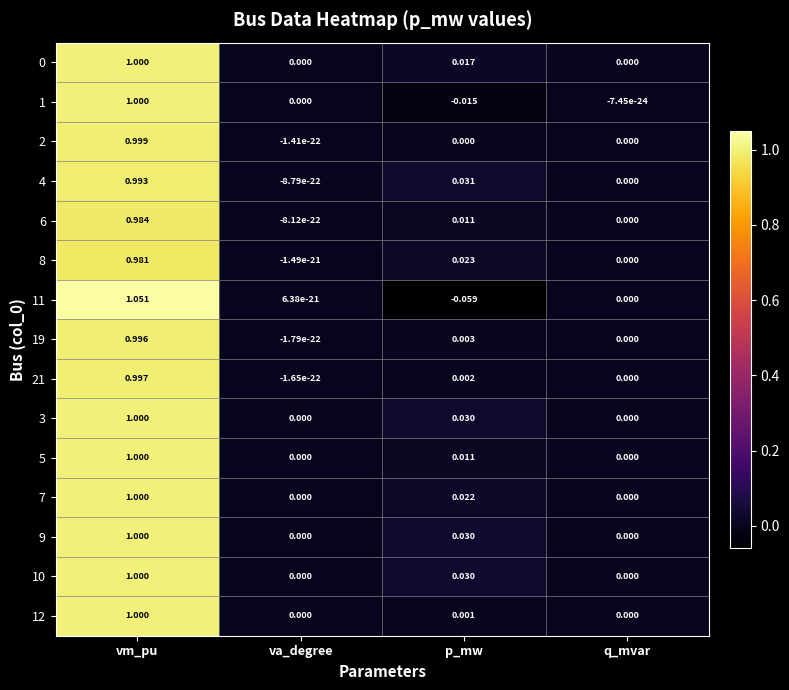

At which category is the sum across all series the highest?

vm_pu